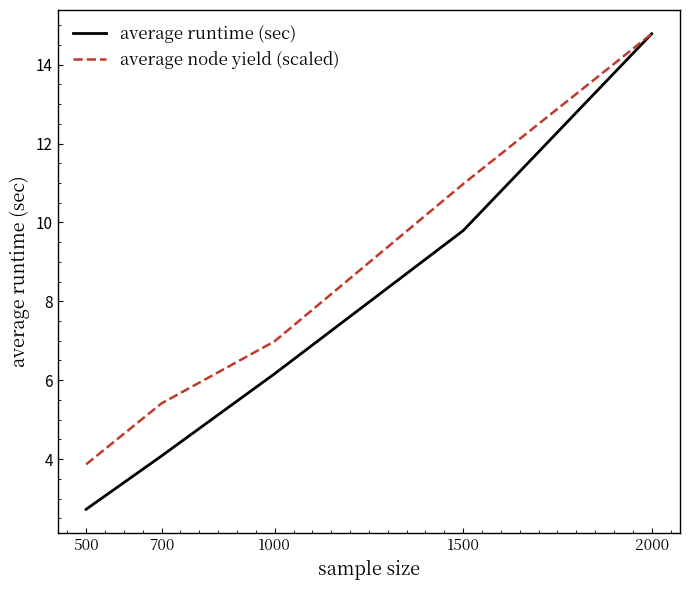

What is the difference between the average runtime (sec) values at 1000 and 2000?

8.6